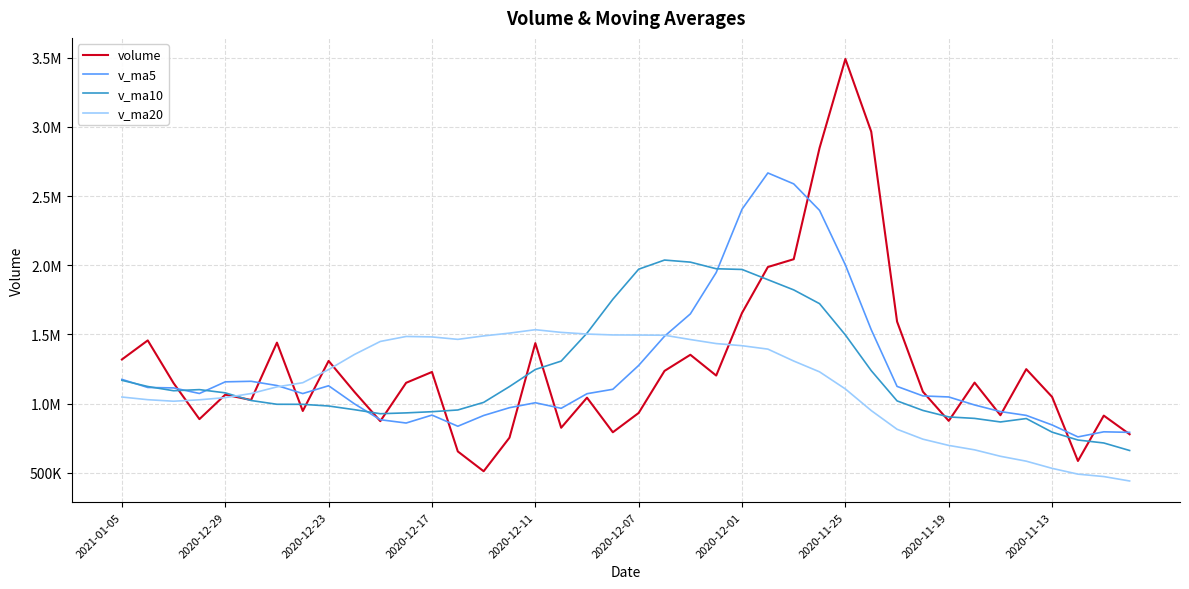

What are all the series names shown in the legend?

volume, v_ma5, v_ma10, v_ma20